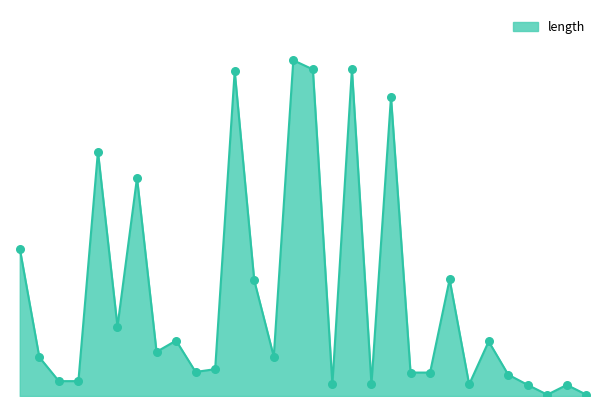

Does the chart have visible grid lines?

No